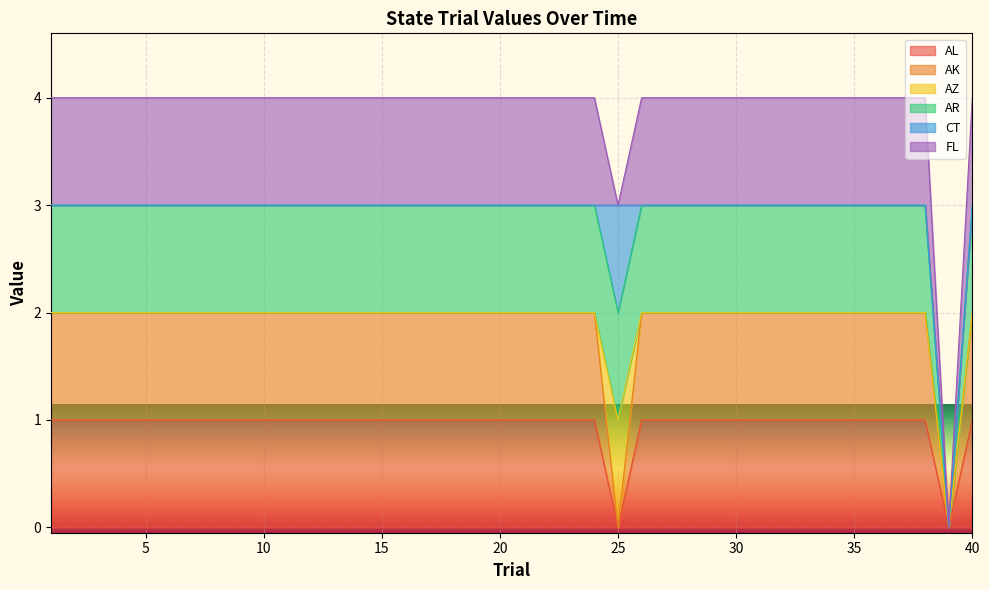

True or false: AR and AK intersect in this chart.

False